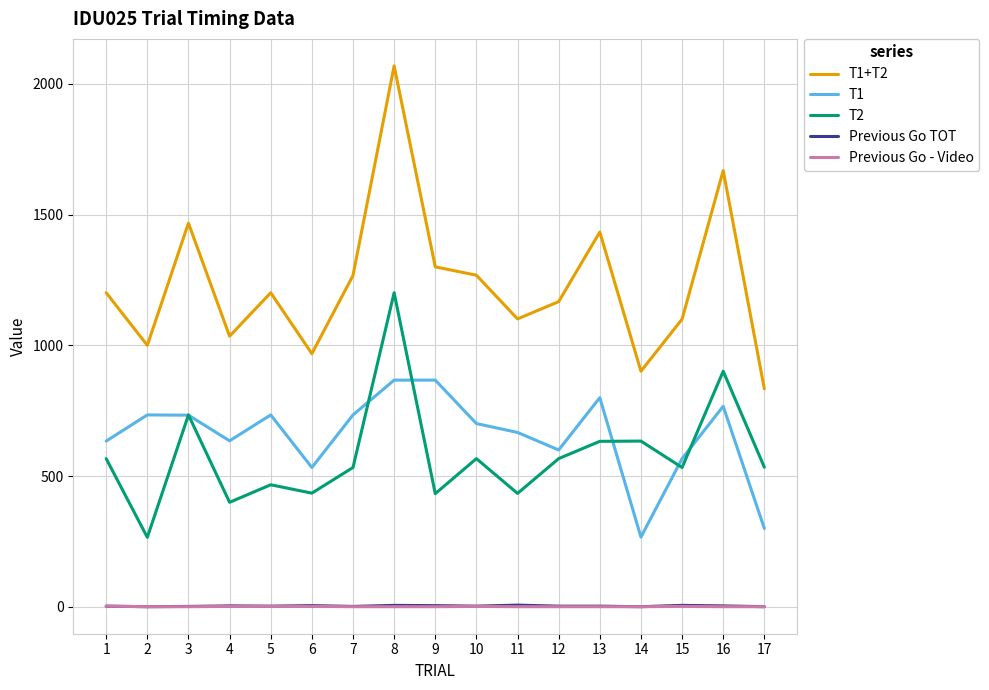

At which category does T1+T2 reach its first local peak?

3